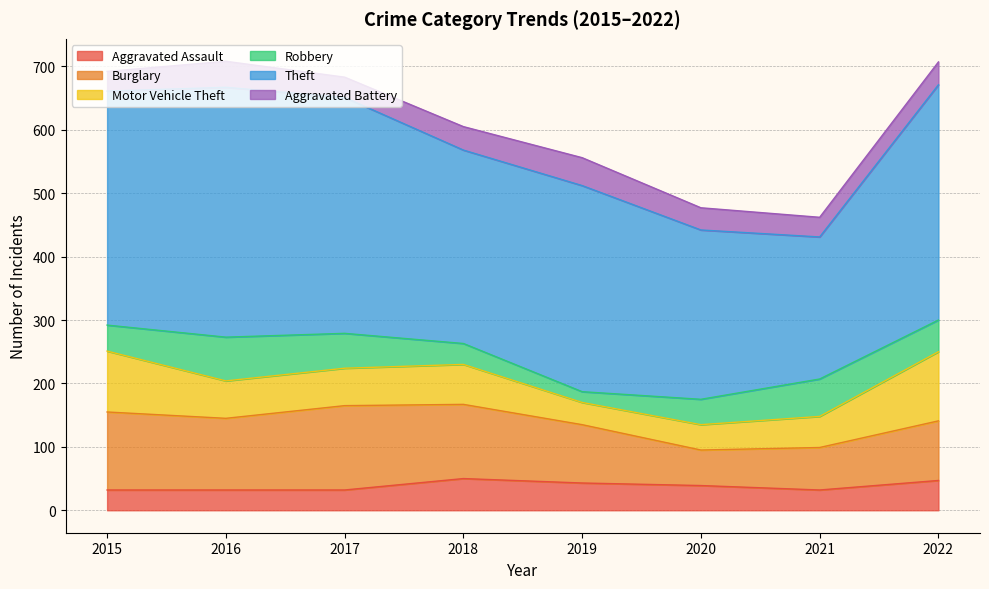

True or false: Robbery has a value of 55 at 2017.

True